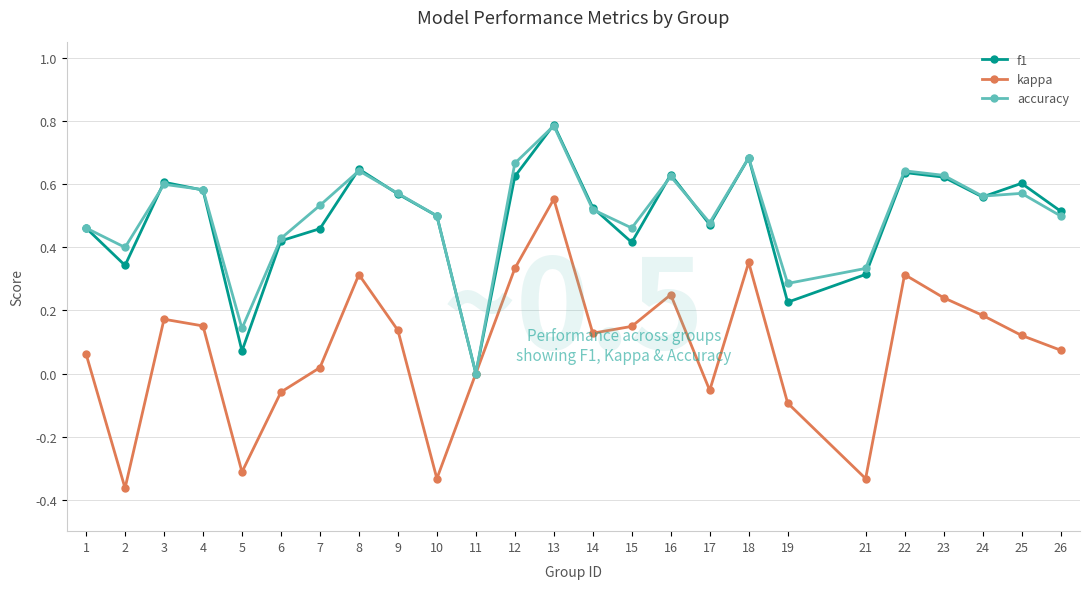

What is the difference between the highest and lowest values at 2?

0.8